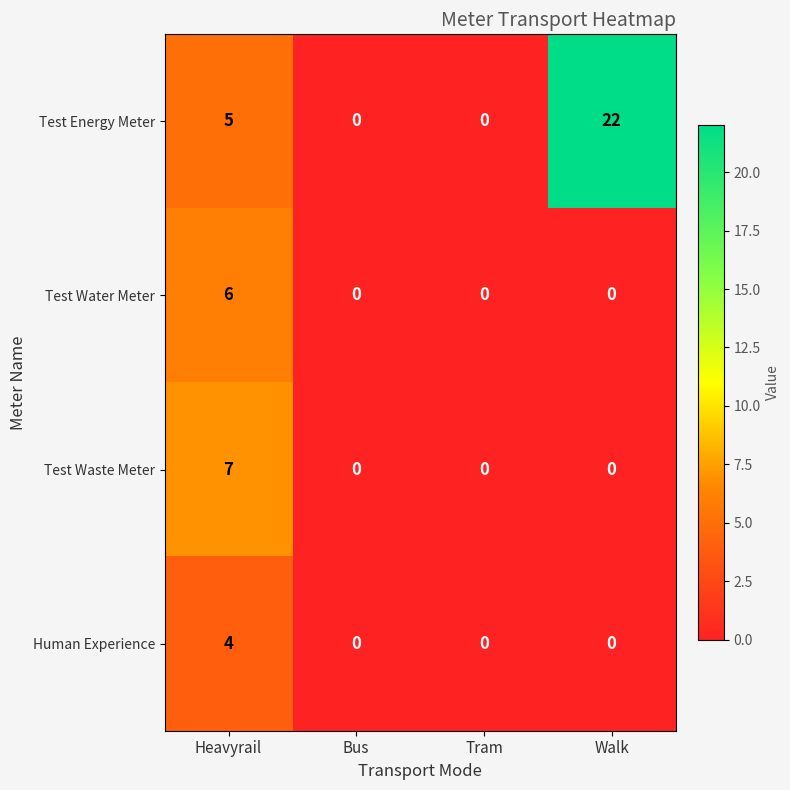

Which series has the largest total across all categories?

Test Energy Meter